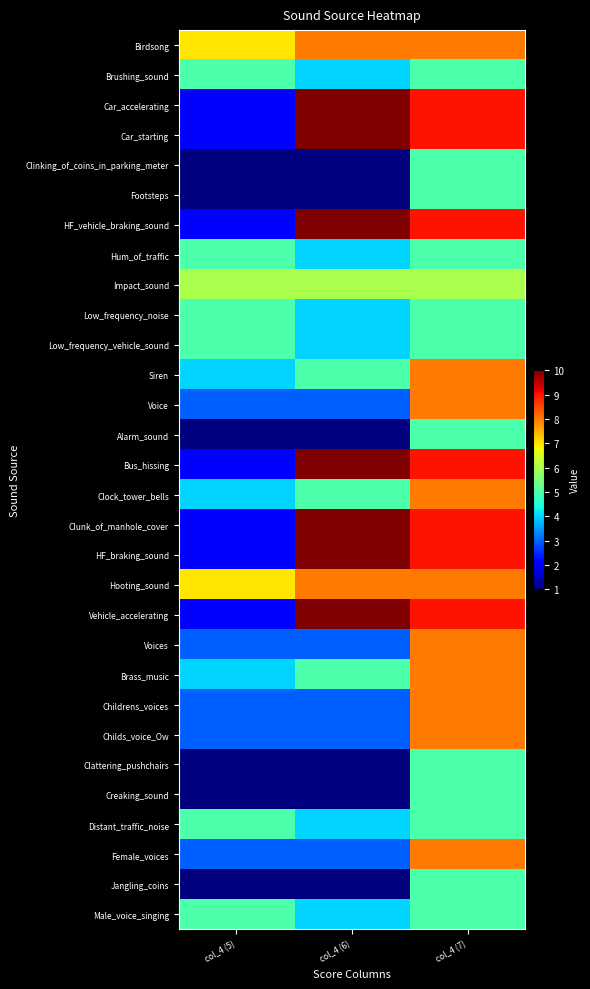

What is the total value across all series at col_4 (5)?

97